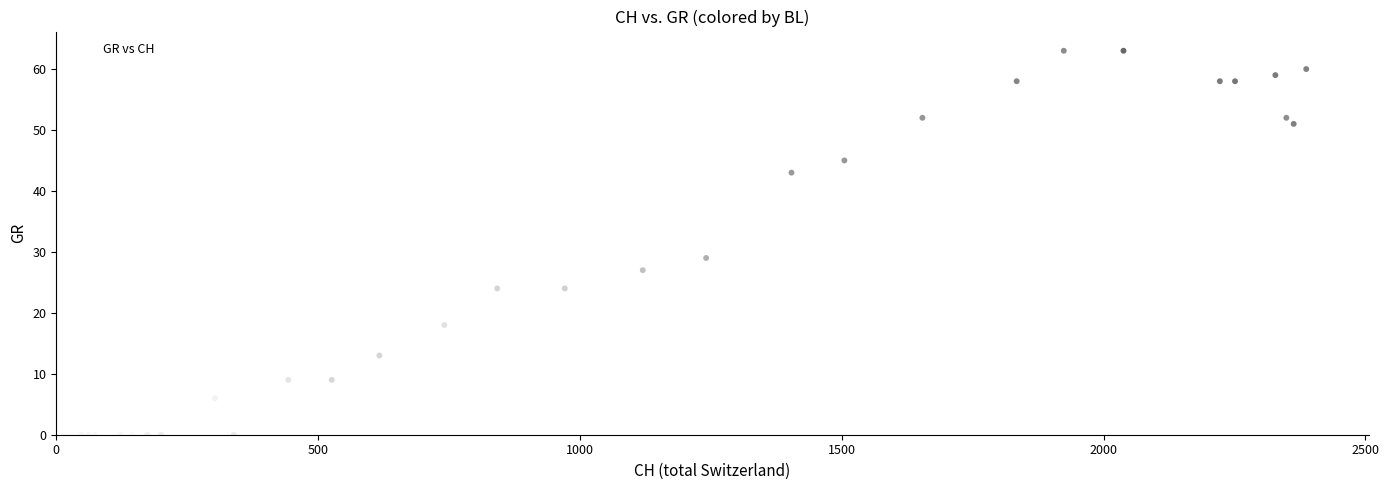

What Y value in the scatter plot is closest to 31?

29